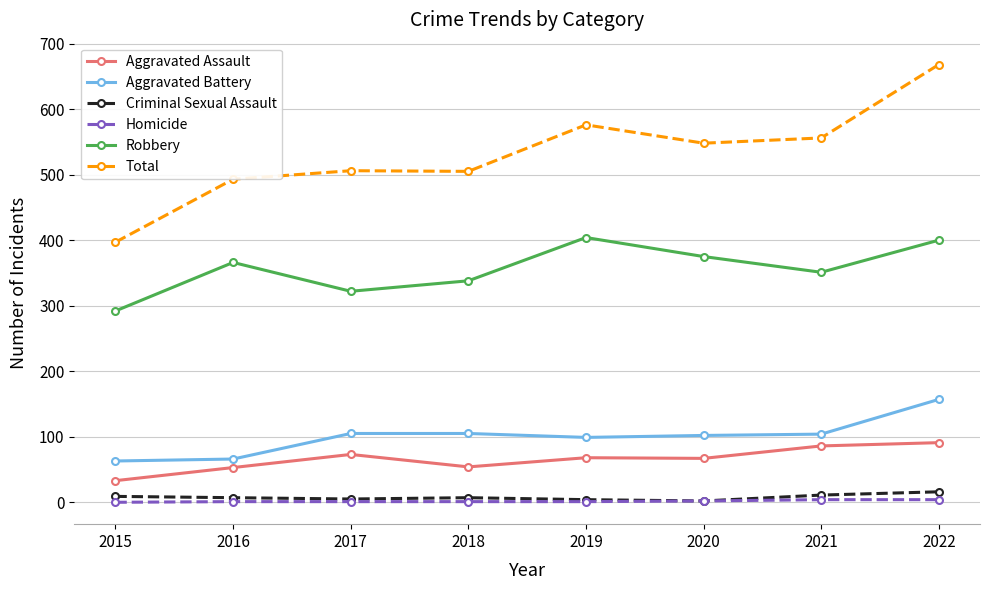

At how many categories does at least one series exceed 268?

8